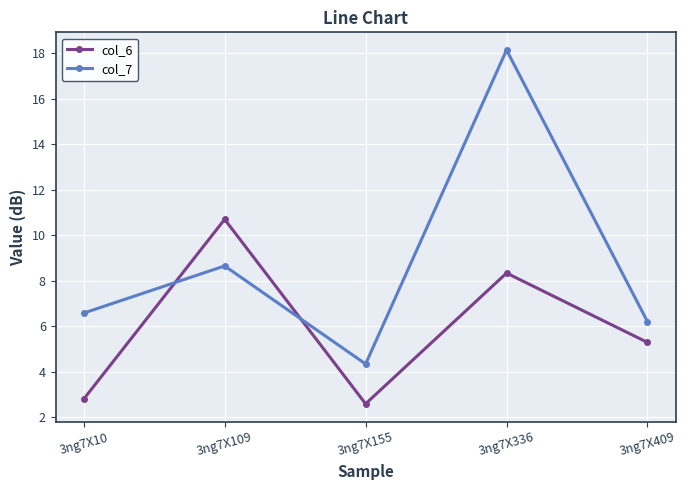

Reading left to right, extract all data points from this chart.

col_6: 3ng7X10=2.8	3ng7X109=10.7	3ng7X155=2.6	3ng7X336=8.3	3ng7X409=5.3
col_7: 3ng7X10=6.6	3ng7X109=8.7	3ng7X155=4.3	3ng7X336=18.1	3ng7X409=6.2